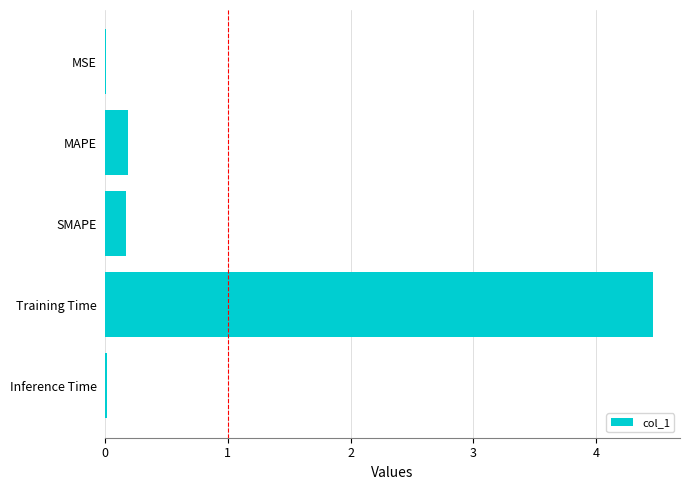

Which category has the highest value across all series?

Training Time